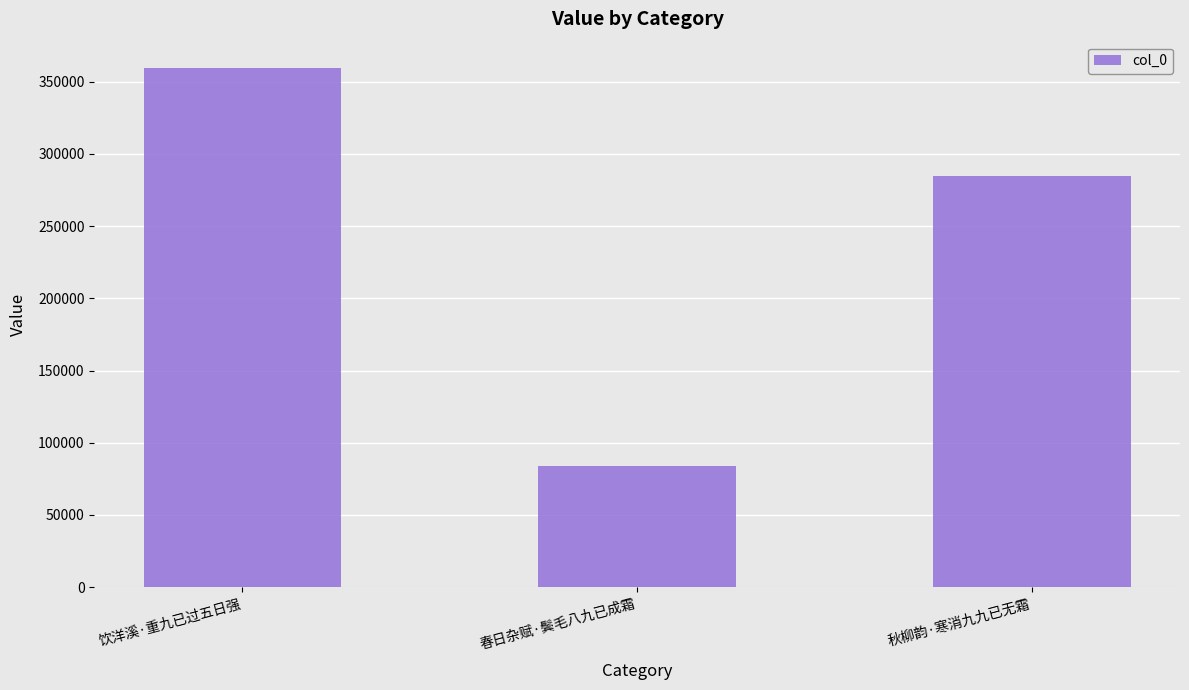

The chart shows a value of 481029 at 秋柳韵·寒消九九已无霜. True or false?

False